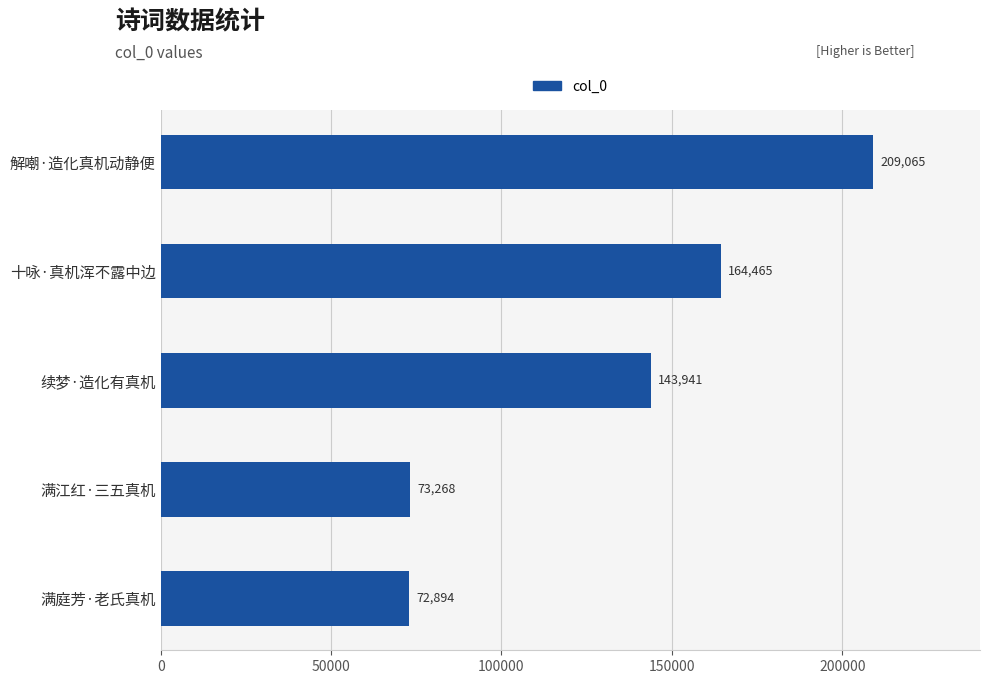

What is the difference between the maximum and minimum values?

136171